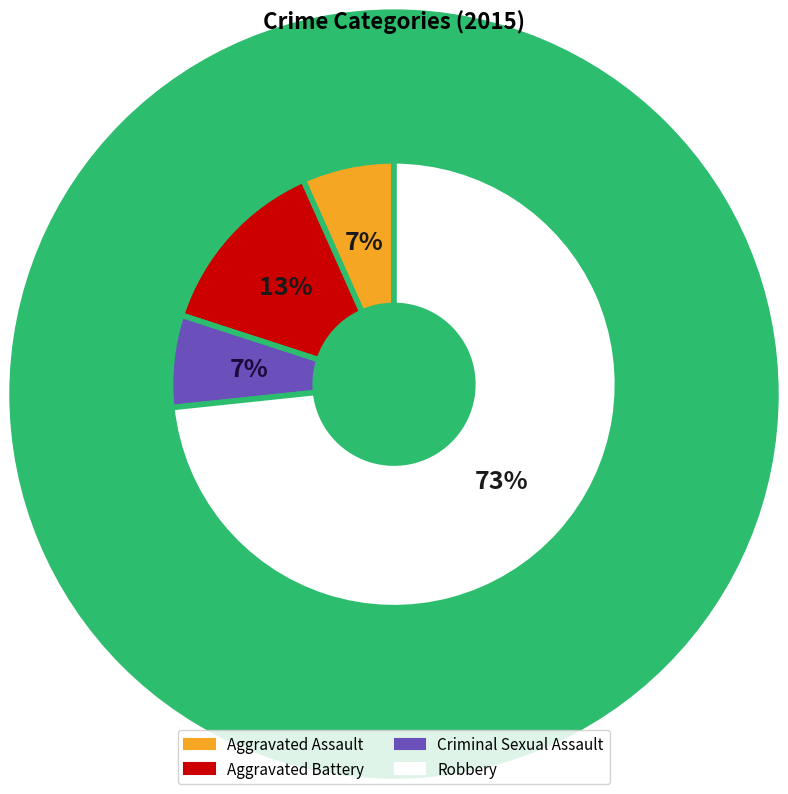

Count the number of slices in the pie.

4